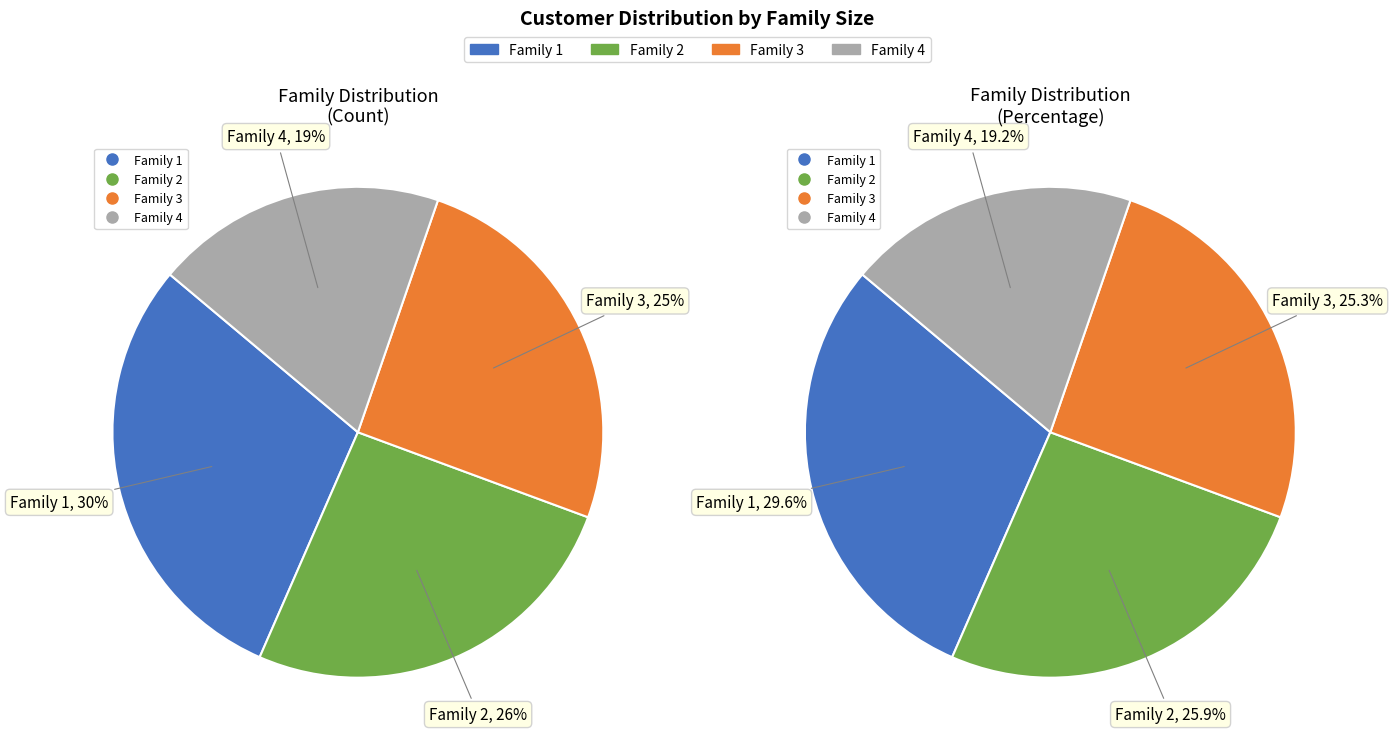

Count the number of slices in the pie.

4